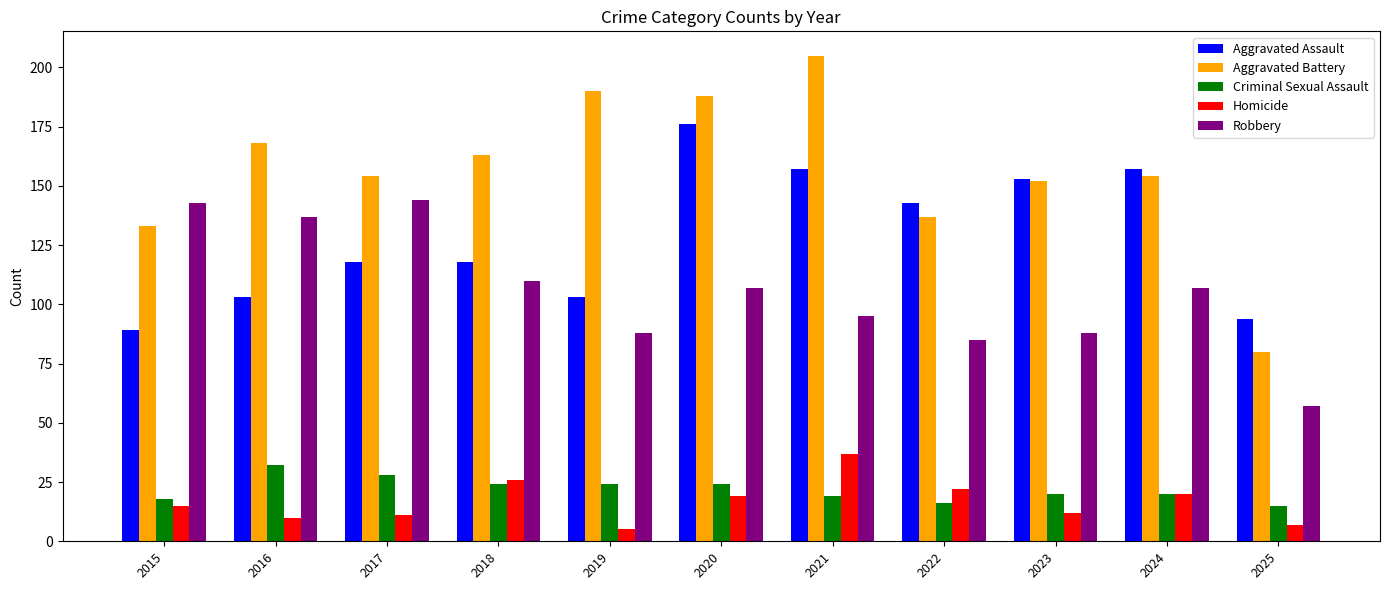

What is the highest value of the Aggravated Battery series?

205